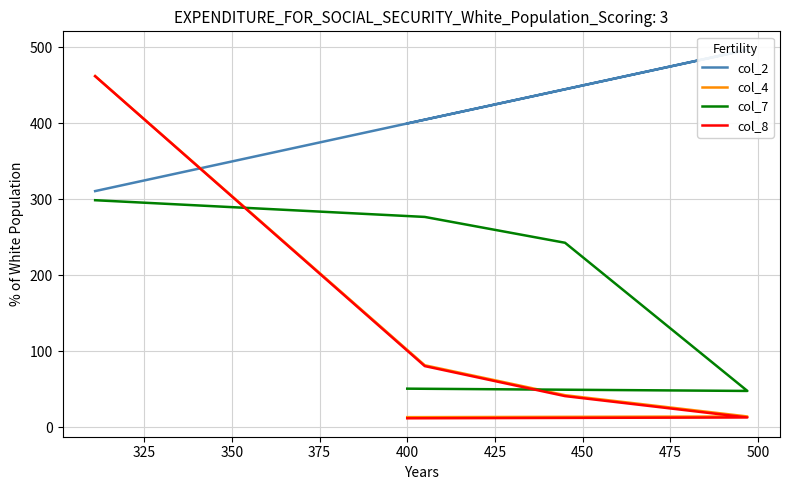

True or false: col_2 has a value of 182.5 at 400.

False